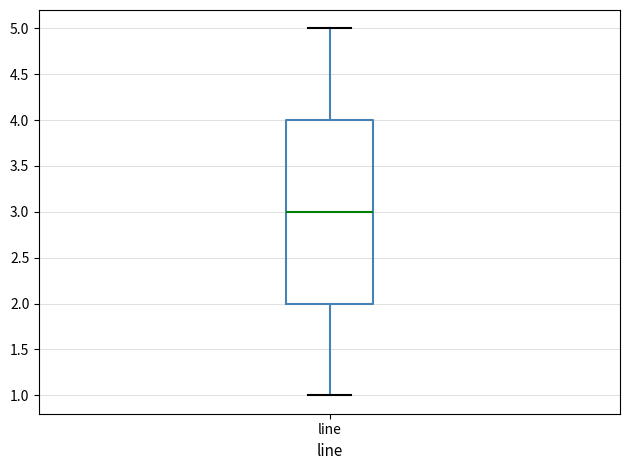

Read this box plot against the y-axis: the position of the median line, the range covered by the box, and the ends of both whiskers. The values are not printed on the chart, so give them approximately, as read against the axis.

median 3, box 2 to 4, whiskers 1 to 5